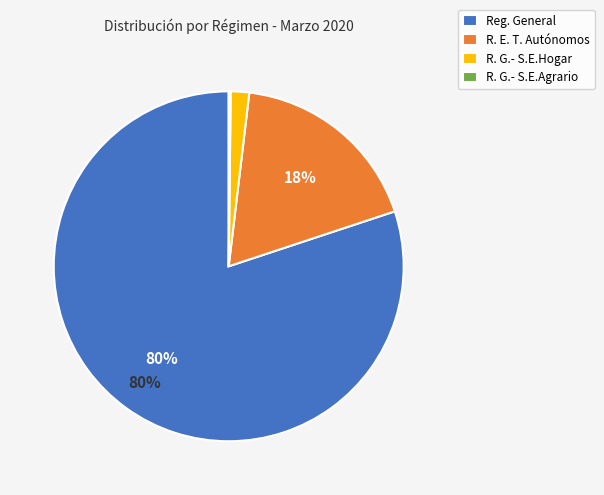

What is the largest slice in the pie chart?

Reg. General